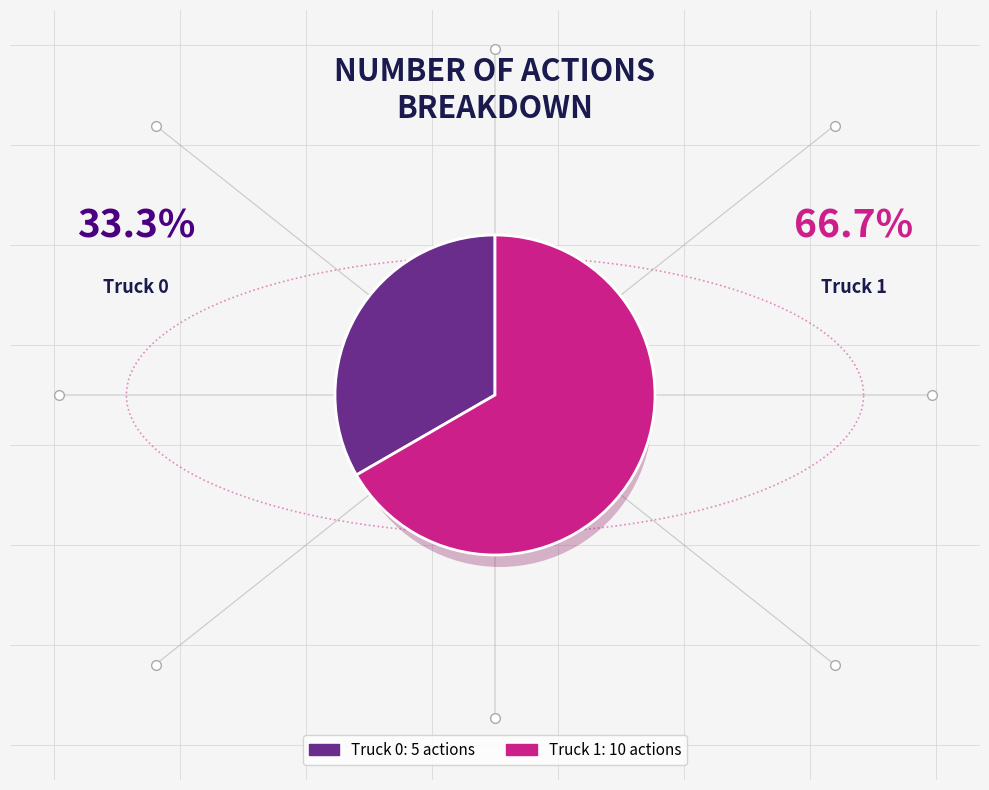

Which category has the biggest portion of the pie?

Truck 1